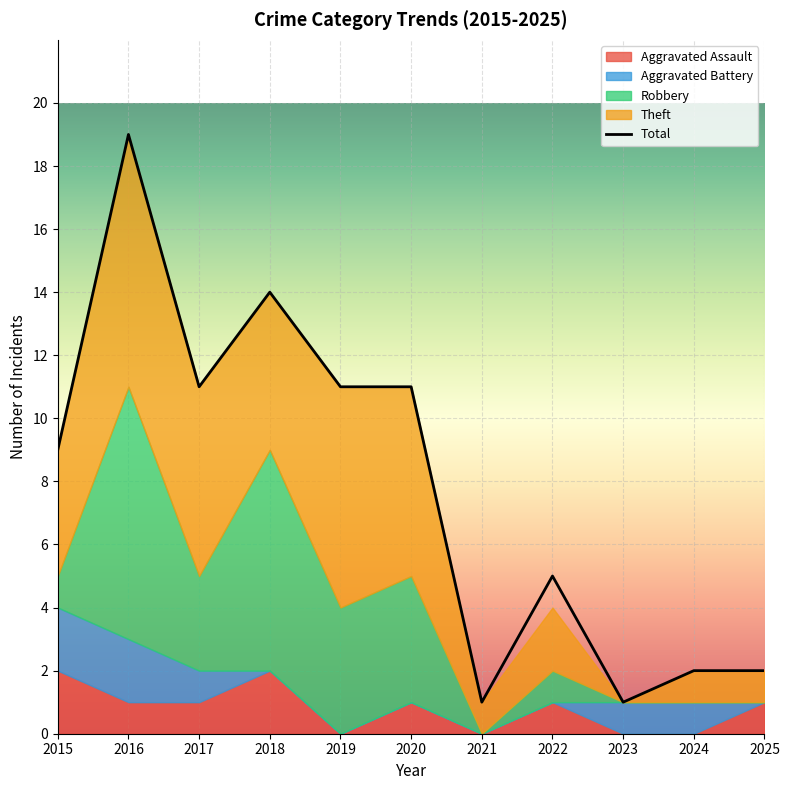

Which series has the widest spread of values?

Total